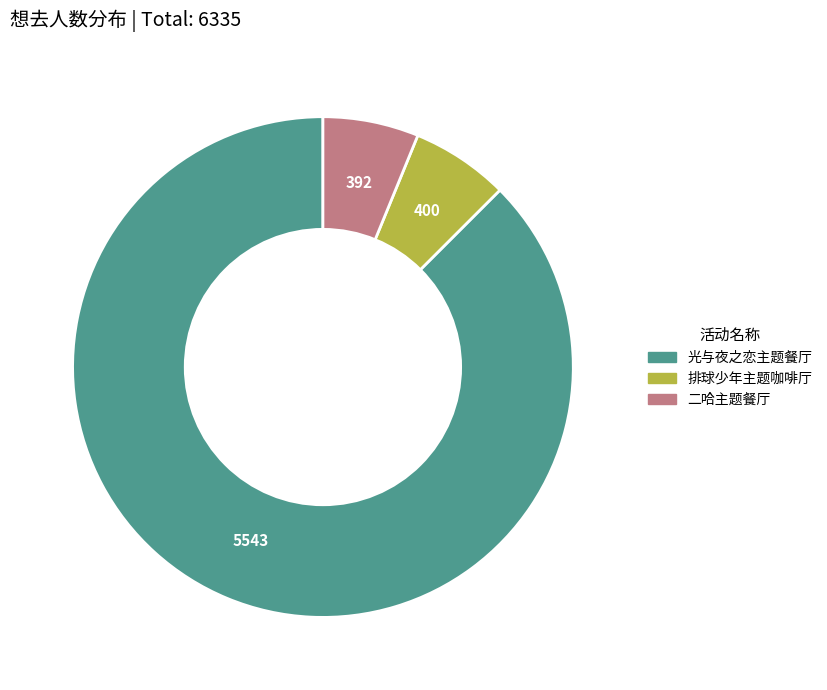

What is the largest slice in the pie chart?

光与夜之恋主题餐厅